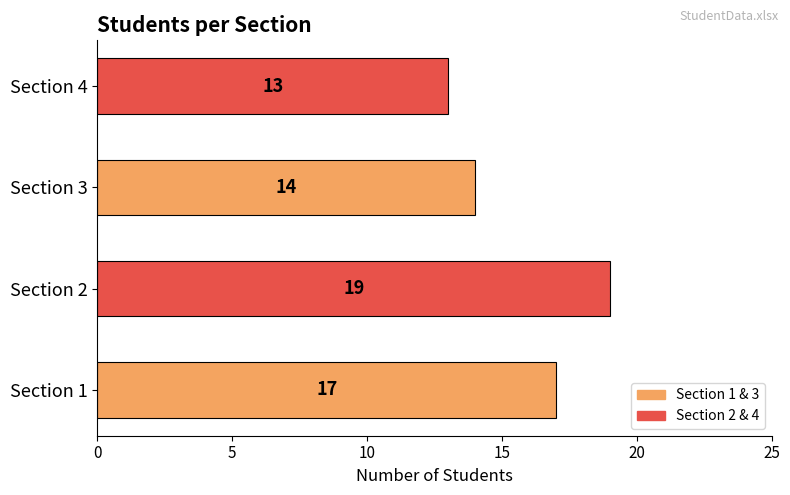

Count the values in the range 14 to 19.

3